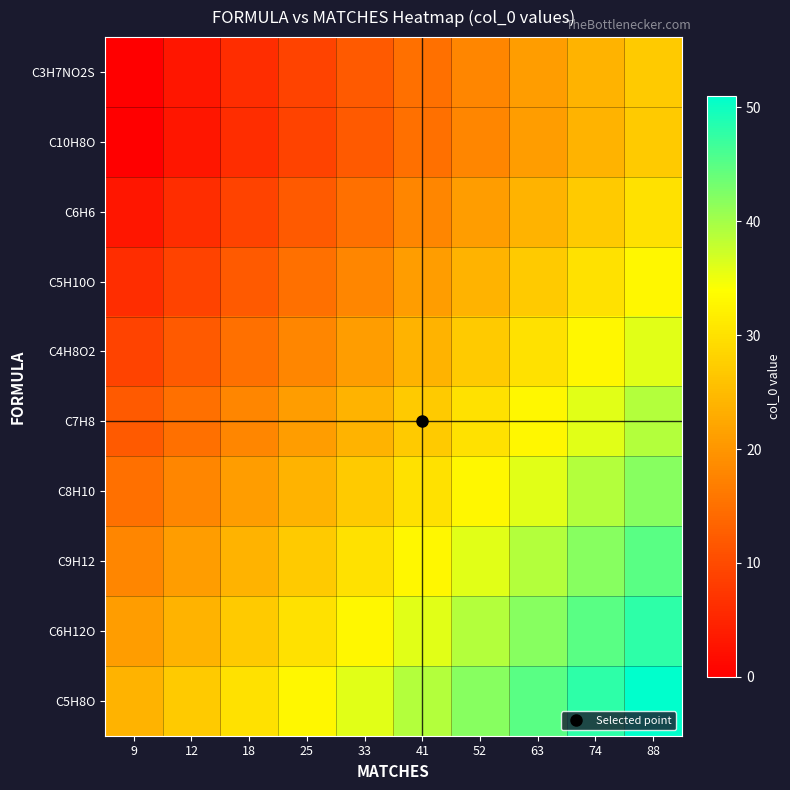

At how many categories does at least one series exceed 1?

10